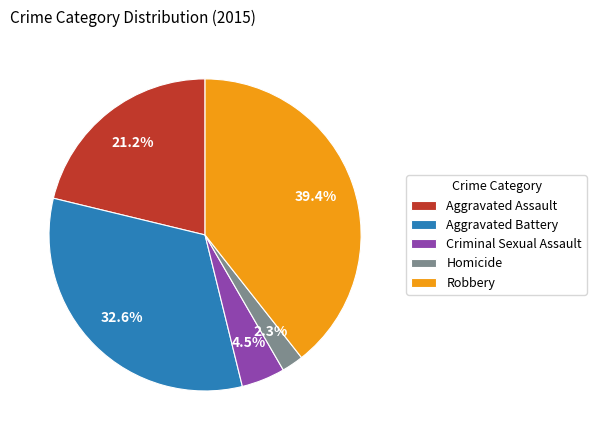

What is the largest slice in the pie chart?

Robbery